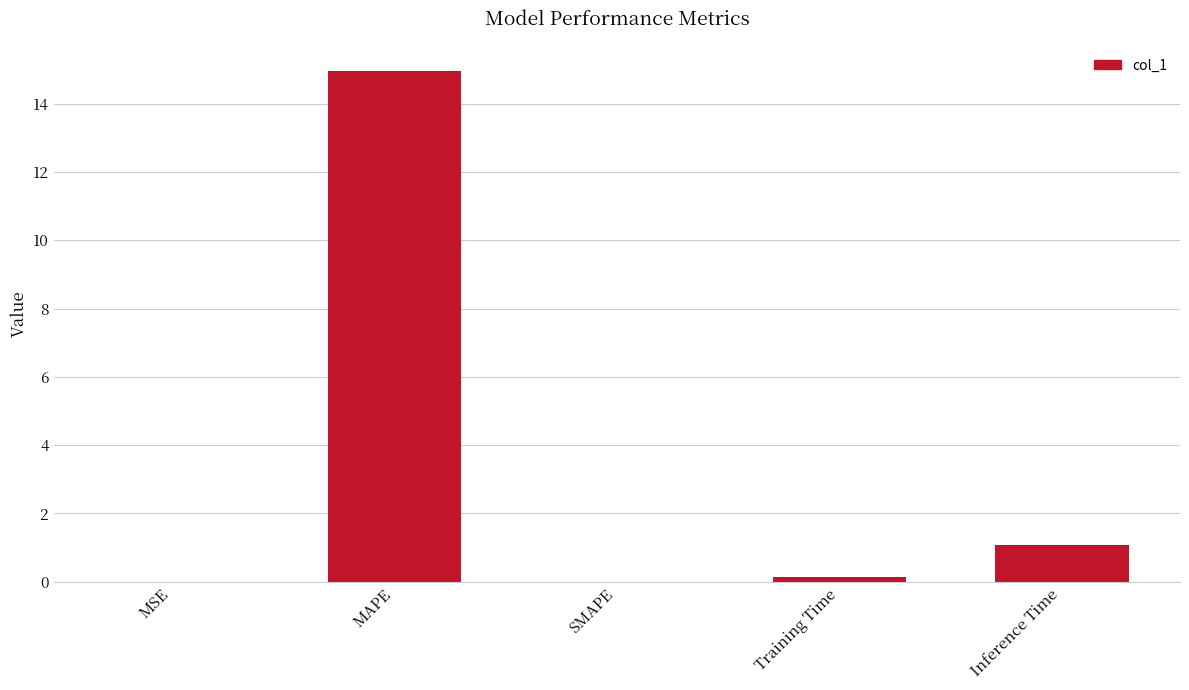

Are the bars horizontal?

No